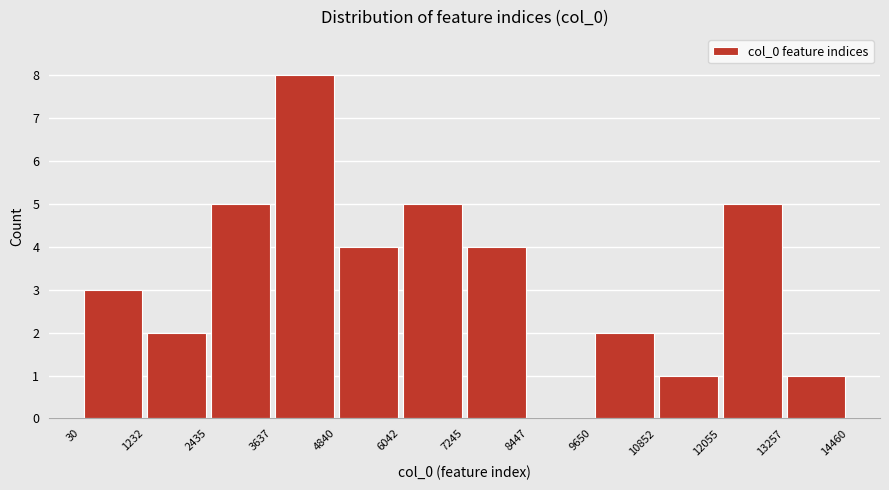

Which range on the x-axis has the tallest bar?

3637 to 4840